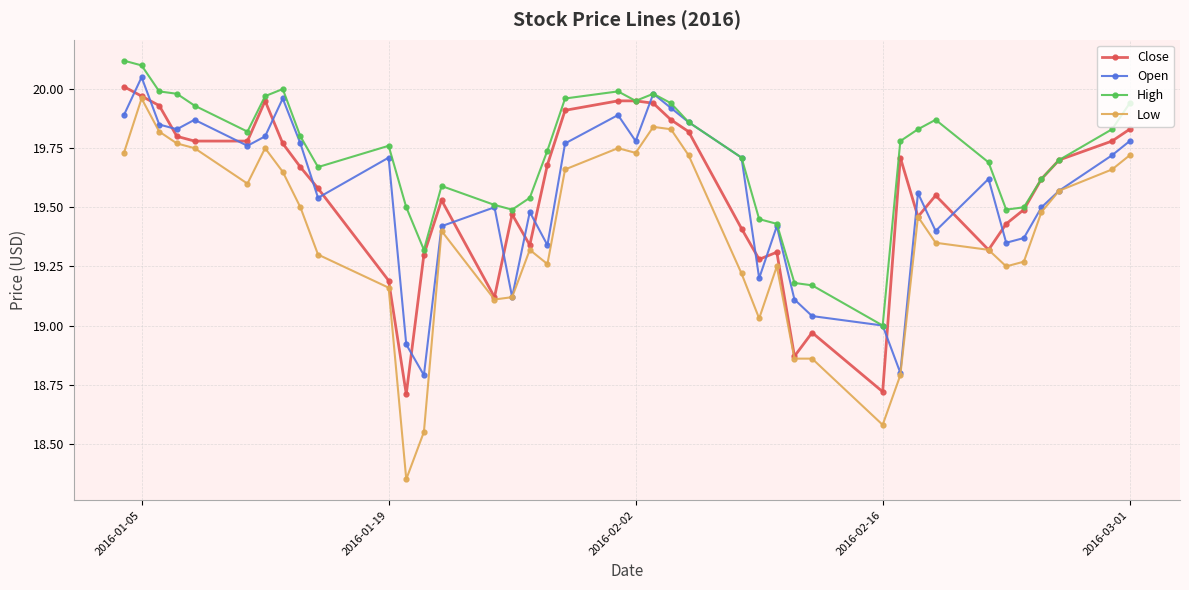

Which series has the largest total across all categories?

High